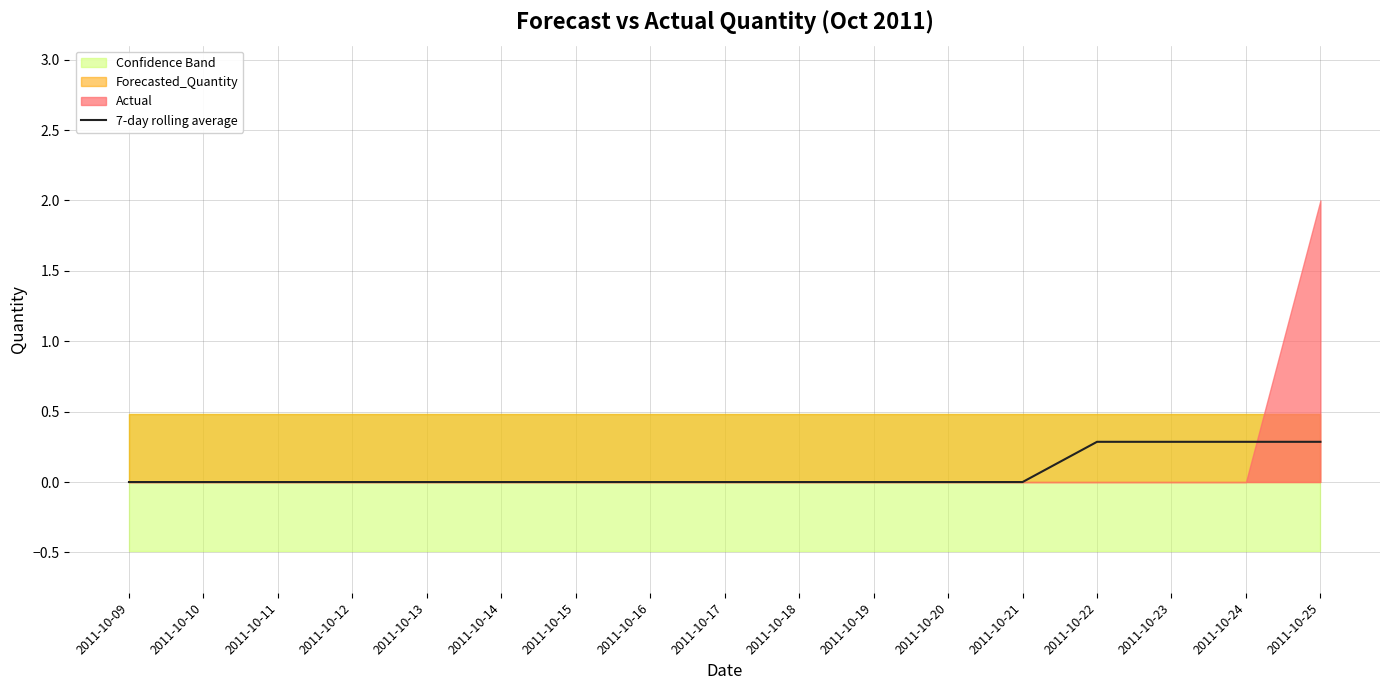

What is the change in value from 2011-10-21 to 2011-10-25?

+0.3